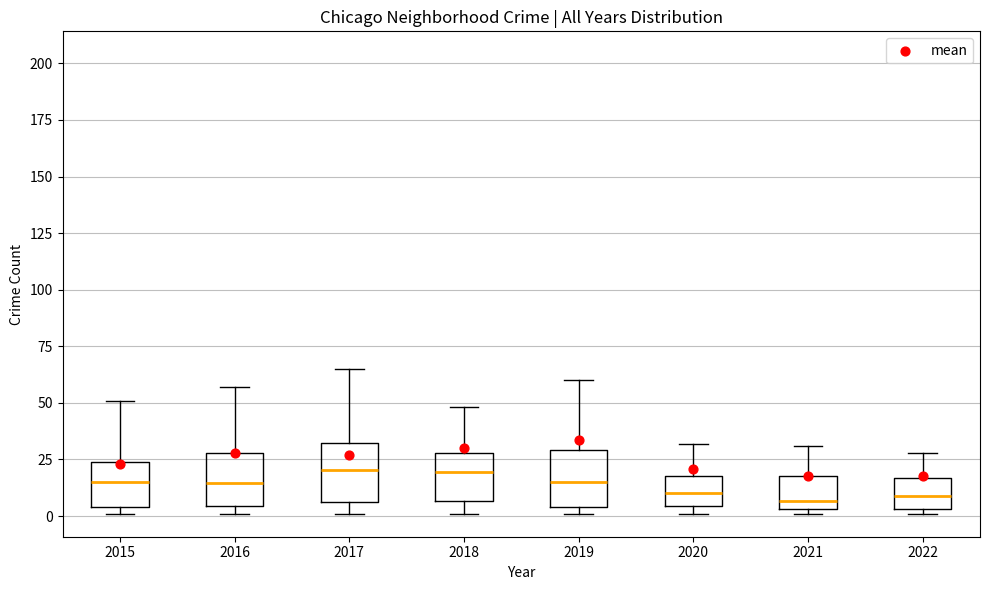

Reading left to right, read every box against the y-axis: the position of its median line, the range the box covers, and the ends of its whiskers. The values are not printed on the chart, so give them approximately, as read against the axis.

2015: median 15, box 5 to 25, whiskers 0 to 50
2016: median 15, box 5 to 30, whiskers 0 to 55
2017: median 20, box 5 to 30, whiskers 0 to 65
2018: median 20, box 5 to 30, whiskers 0 to 50
2019: median 15, box 5 to 30, whiskers 0 to 60
2020: median 10, box 5 to 20, whiskers 0 to 30
2021: median 5 (just above the box's lower edge), box 5 to 20, whiskers 0 to 30
2022: median 10, box 5 to 15, whiskers 0 to 30